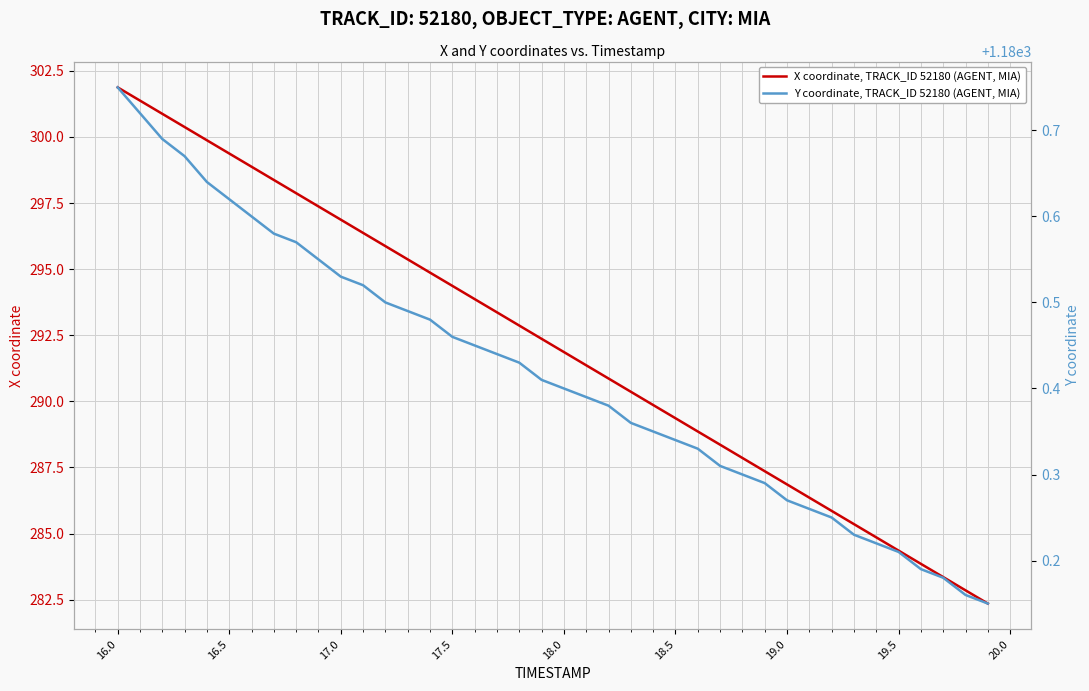

What is the maximum value for X coordinate, TRACK_ID 52180 (AGENT, MIA)?

301.9